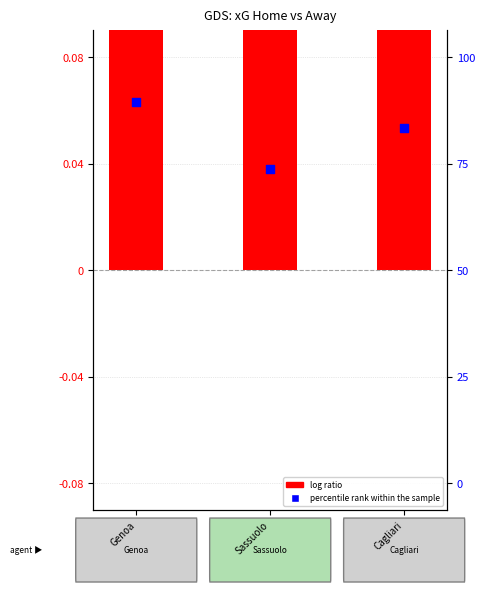

Which series has the largest Y range (max minus min)?

log ratio